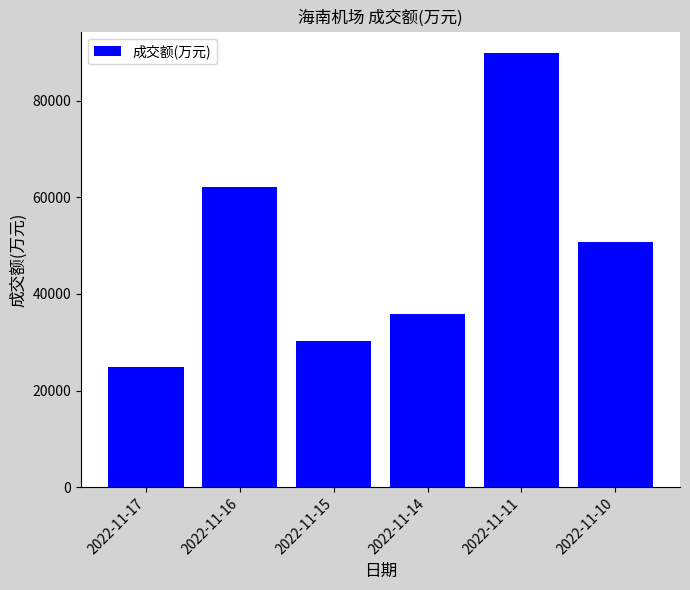

What is the change in value from 2022-11-14 to 2022-11-10?

+14949